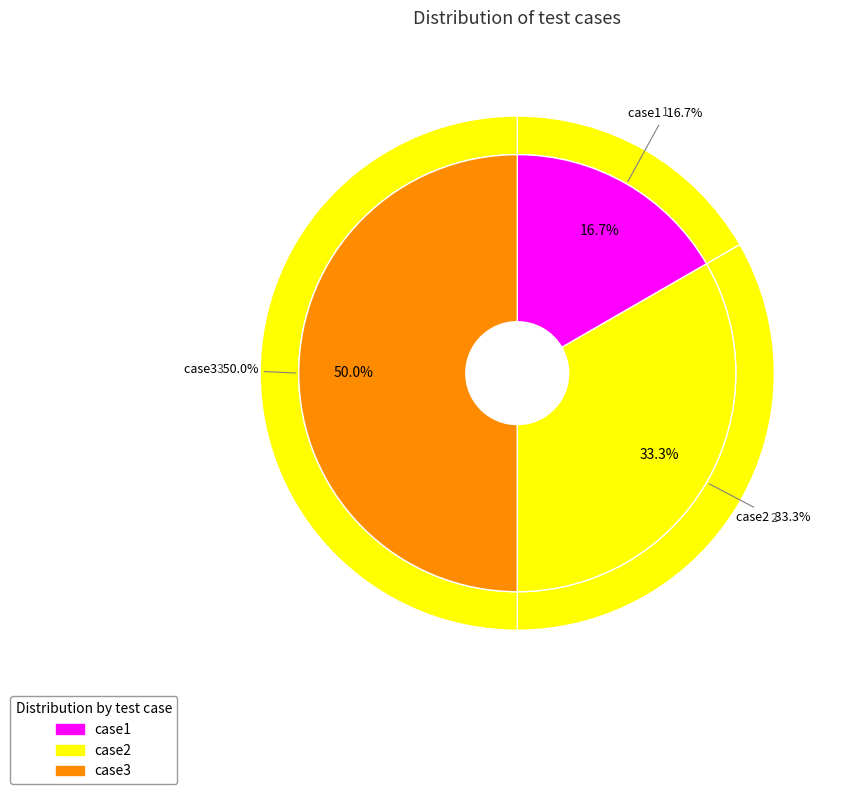

Count the number of slices in the pie.

3